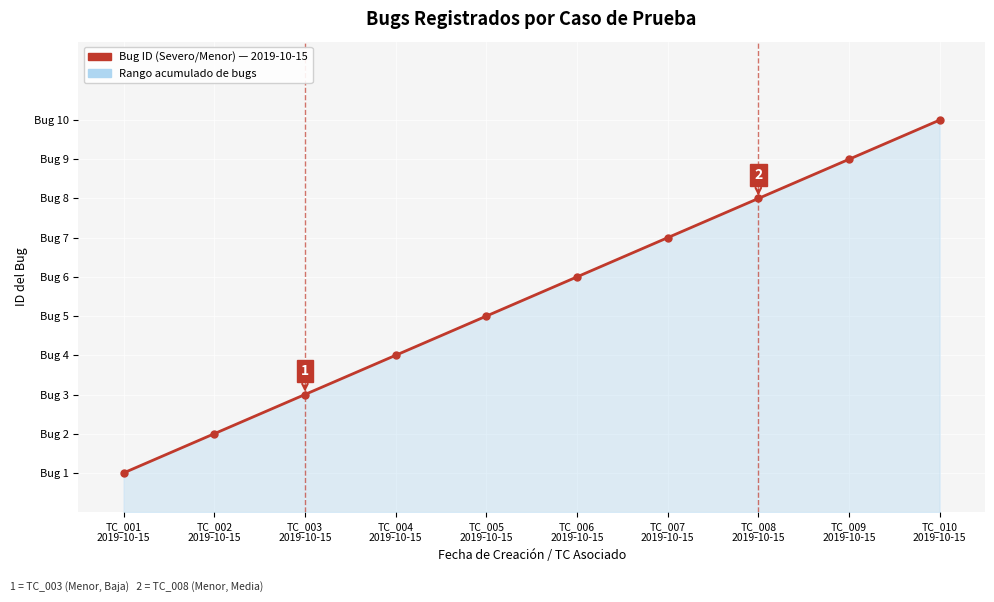

What position from the left is TC_002
2019-10-15?

2